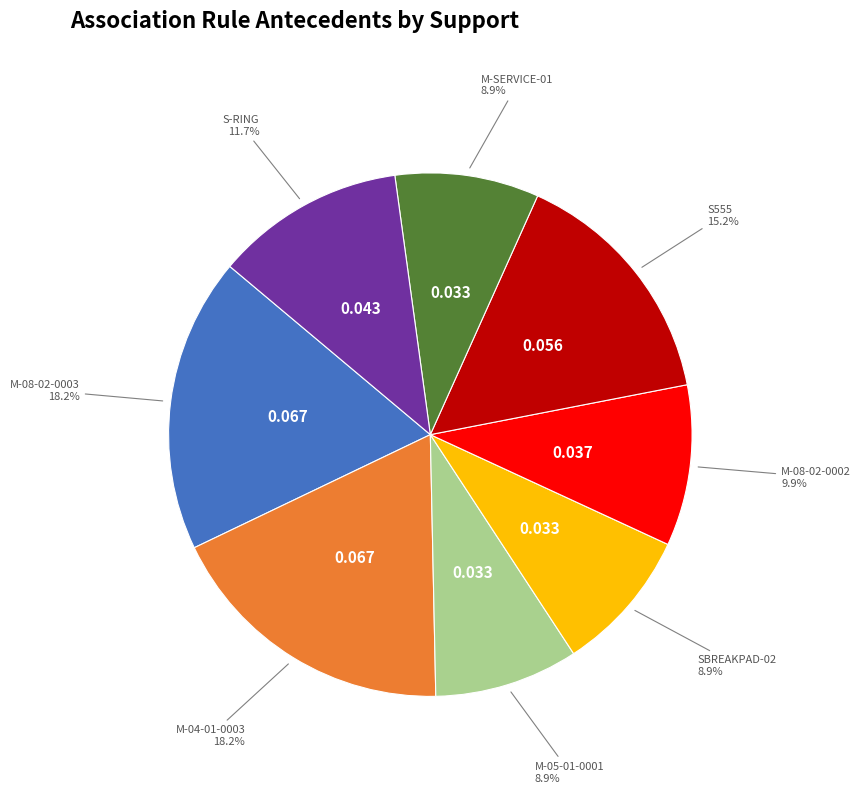

Is there any slice that represents more than half of the pie?

No